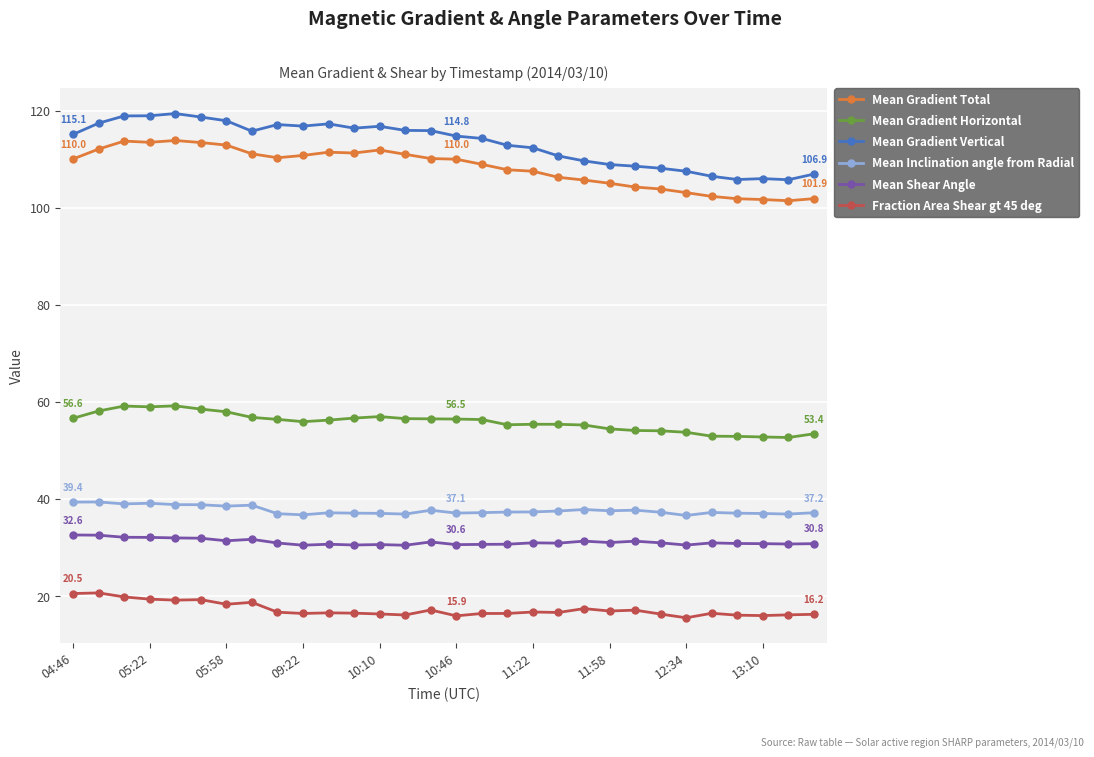

Which series has the largest total across all categories?

Mean Gradient Vertical